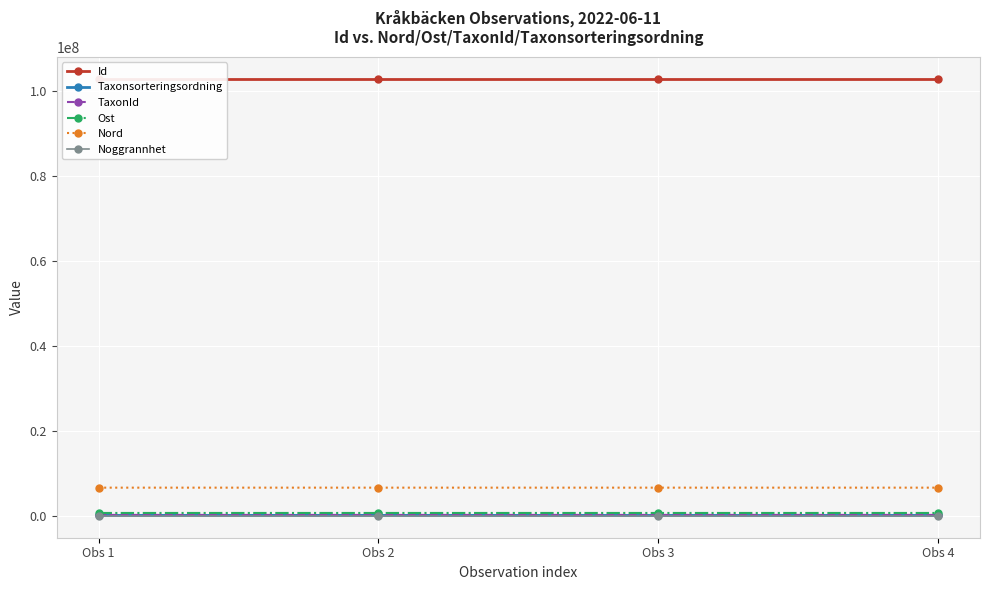

What is the minimum value for Id?

102916886.0